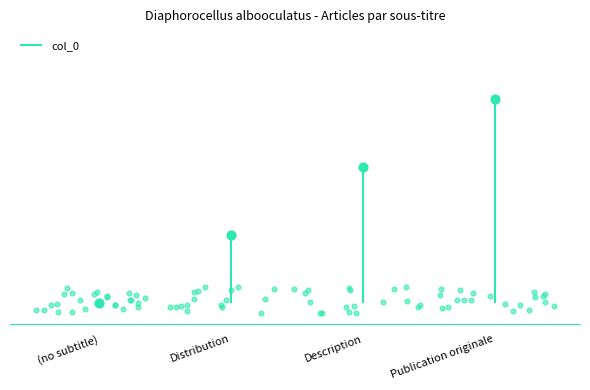

What is the change in value from (no subtitle) to Distribution?

+1